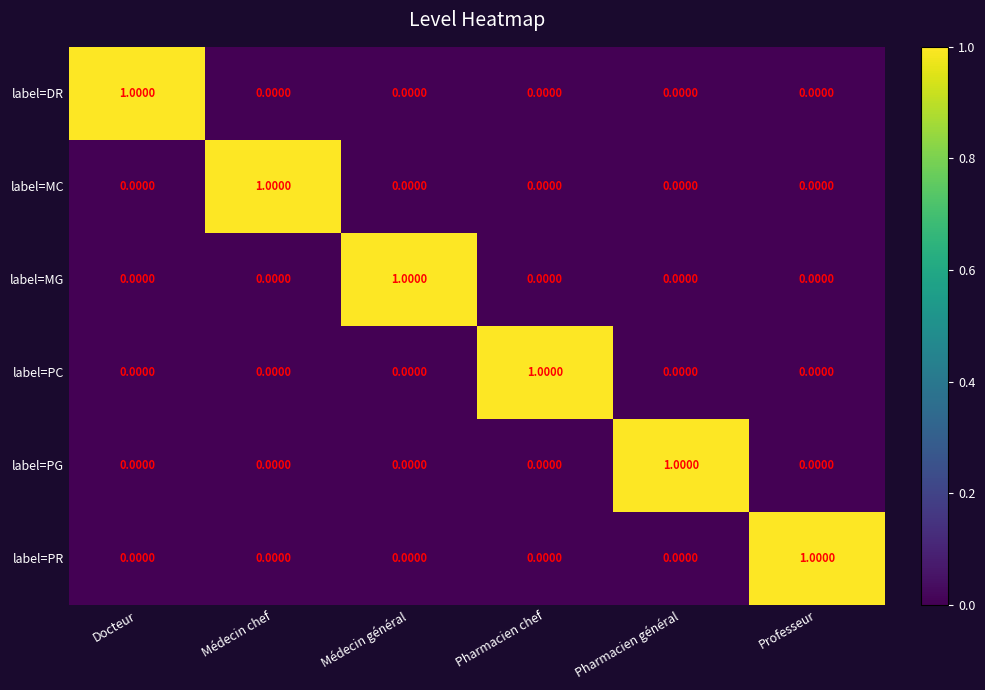

How many data points does each series have?

6